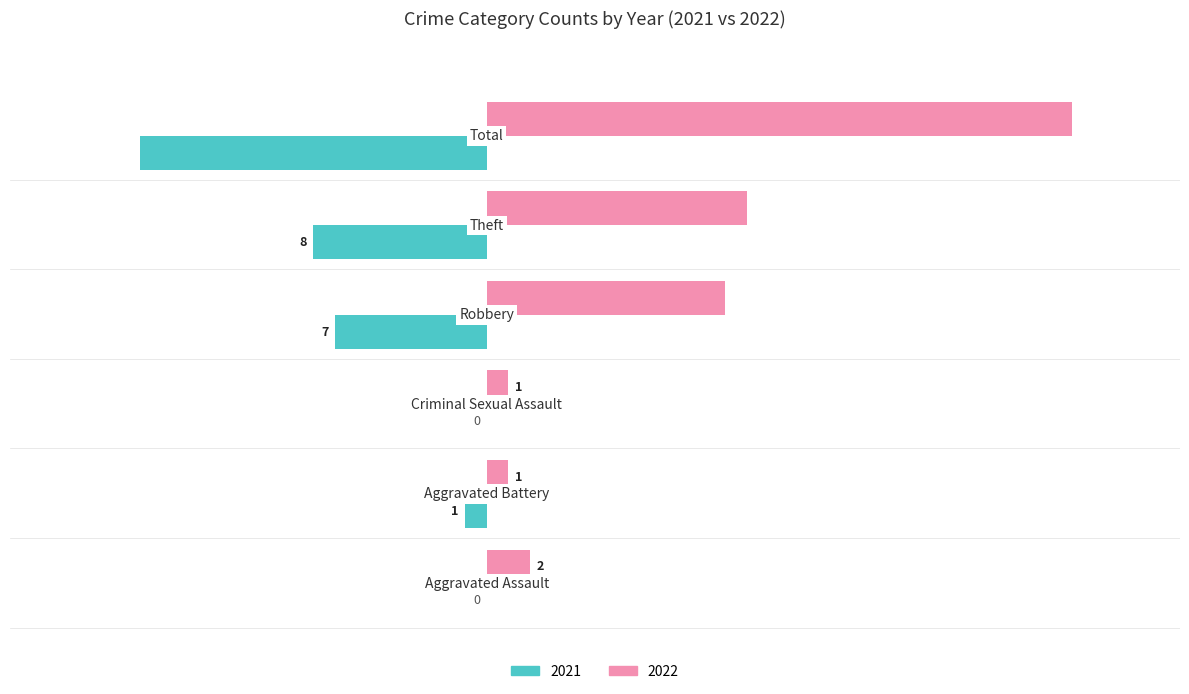

What is the highest value of the 2022 series?

27